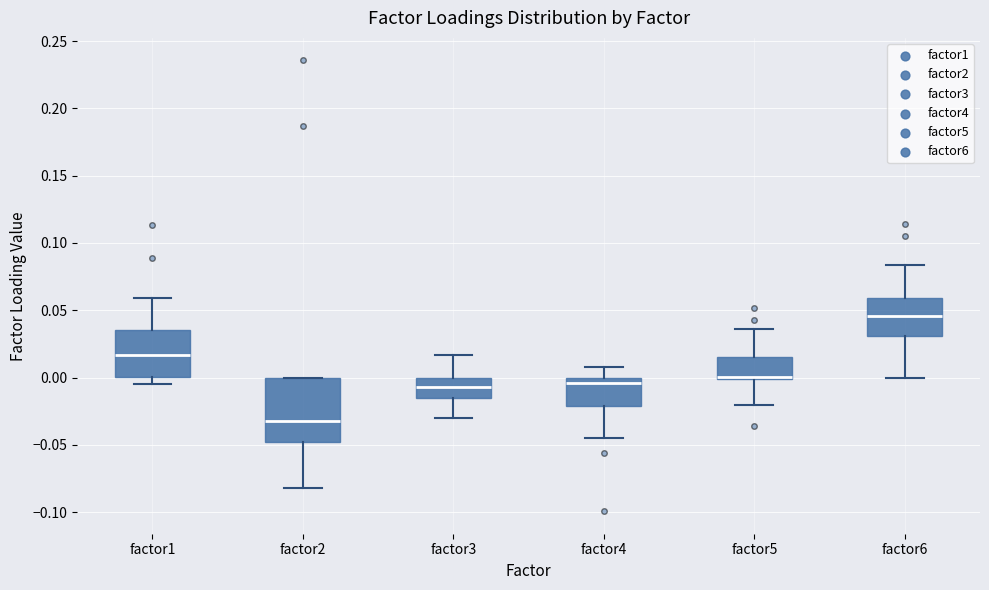

Which box is the tallest, from its lower edge to its upper edge?

factor2